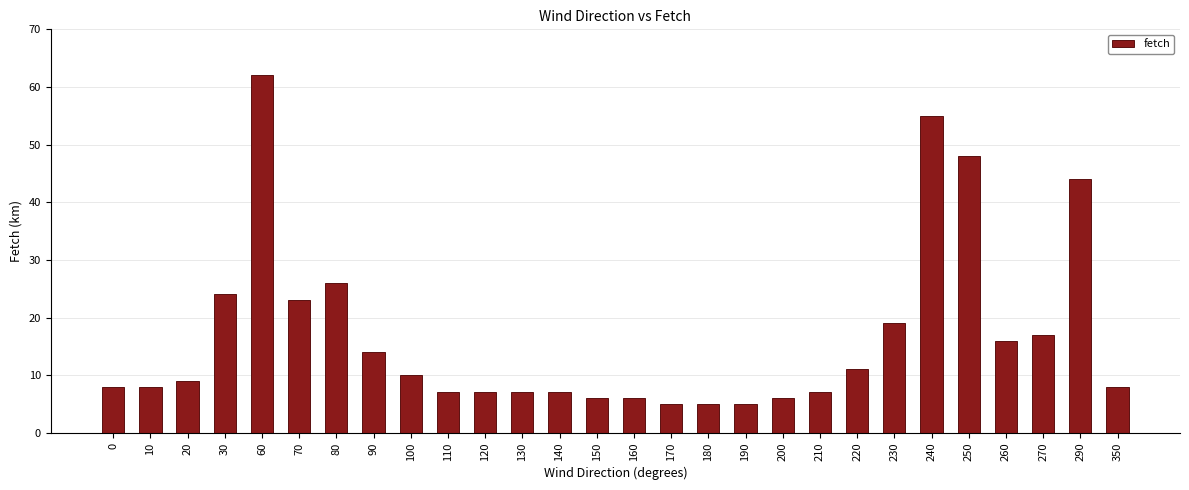

Where is the data nearest to the value 33?

80